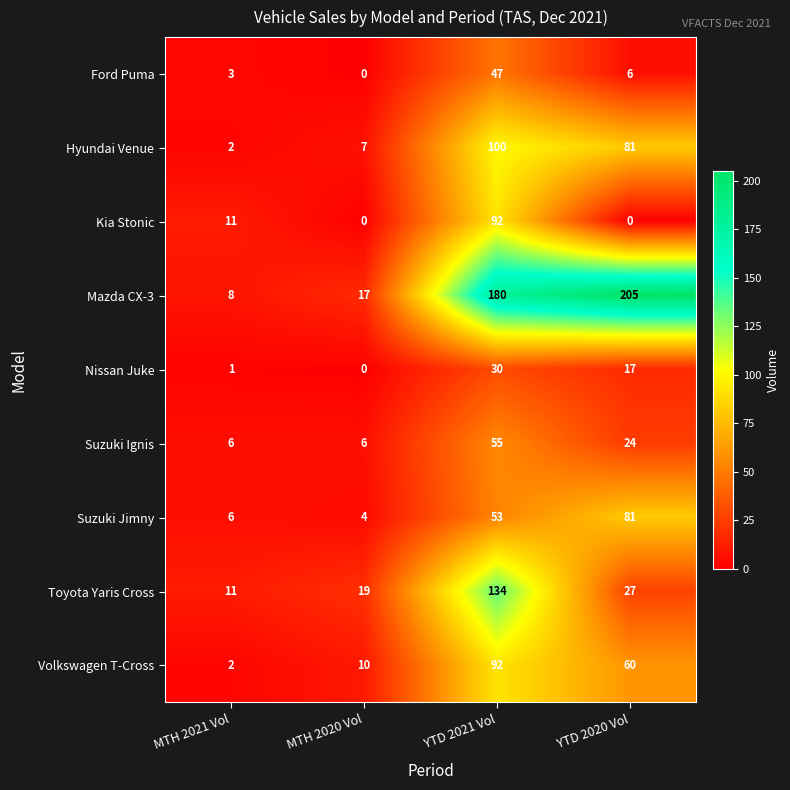

What is the greatest value displayed?

205